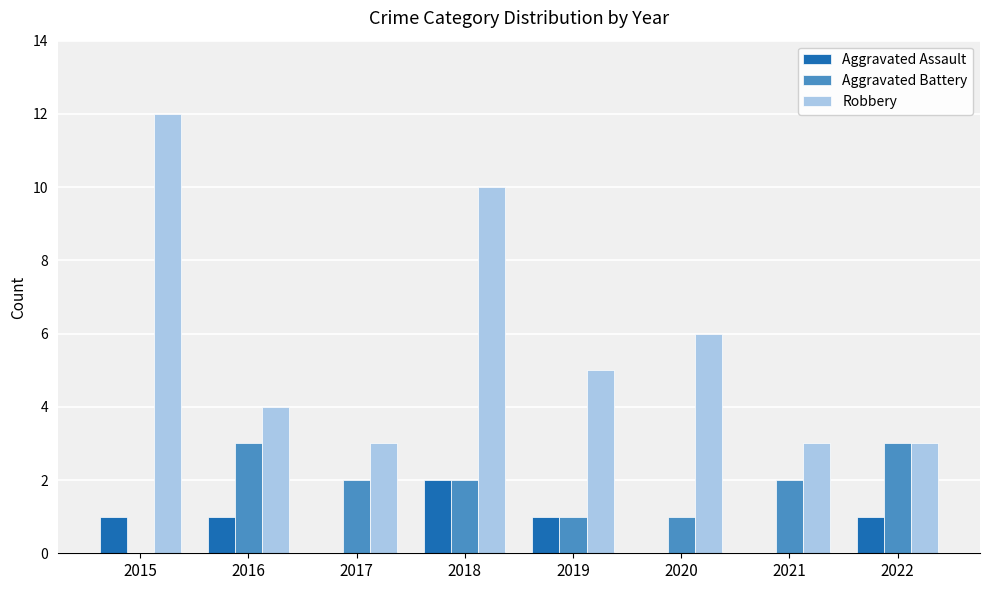

The value of Robbery at 2021 is 1. True or false?

False